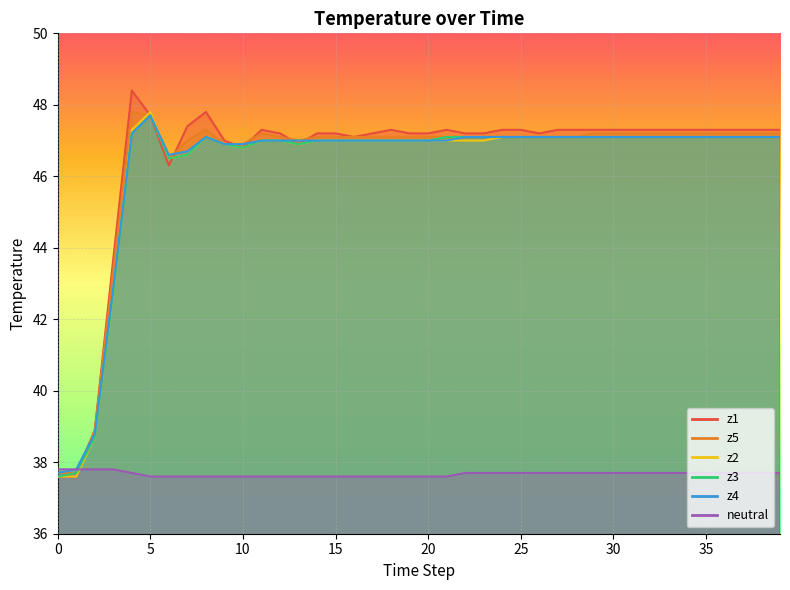

Reading right to left, transcribe all the data shown in this chart.

z1: 47.3	47.3	47.3	47.3	47.3	47.3	47.3	47.3	47.3	47.3	47.3	47.3	47.3	47.2	47.3	47.3	47.2	47.2	47.3	47.2	47.2	47.3	47.2	47.1	47.2	47.2	46.9	47.2	47.3	46.8	47.0	47.8	47.4	46.3	47.7	48.4	43.7	38.9	37.6	37.6
z5: 47.2	47.2	47.2	47.2	47.2	47.2	47.2	47.2	47.2	47.2	47.2	47.1	47.1	47.1	47.1	47.1	47.1	47.1	47.1	47.1	47.1	47.1	47.1	47.1	47.1	47.1	47.0	47.1	47.2	46.9	46.9	47.3	47.0	46.5	47.7	47.8	43.4	38.9	37.7	37.7
z2: 47.1	47.1	47.1	47.1	47.1	47.1	47.1	47.1	47.1	47.1	47.1	47.1	47.1	47.1	47.1	47.1	47.0	47.0	47.0	47.0	47.0	47.0	47.0	47.0	47.0	47.0	46.9	47.0	47.0	46.8	46.9	47.1	46.6	46.5	47.8	47.3	42.8	38.7	37.6	37.6
z3: 47.1	47.1	47.1	47.1	47.1	47.1	47.1	47.1	47.1	47.1	47.1	47.1	47.1	47.1	47.1	47.1	47.1	47.1	47.1	47.0	47.0	47.0	47.0	47.0	47.0	47.0	46.9	47.0	47.0	46.8	46.9	47.1	46.6	46.5	47.7	47.2	42.8	38.7	37.7	37.6
z4: 47.1	47.1	47.1	47.1	47.1	47.1	47.1	47.1	47.1	47.1	47.1	47.1	47.1	47.1	47.1	47.1	47.1	47.1	47.0	47.0	47.0	47.0	47.0	47.0	47.0	47.0	47.0	47.0	47.0	46.9	46.9	47.1	46.7	46.6	47.7	47.2	42.9	38.8	37.8	37.7
neutral: 37.7	37.7	37.7	37.7	37.7	37.7	37.7	37.7	37.7	37.7	37.7	37.7	37.7	37.7	37.7	37.7	37.7	37.7	37.6	37.6	37.6	37.6	37.6	37.6	37.6	37.6	37.6	37.6	37.6	37.6	37.6	37.6	37.6	37.6	37.6	37.7	37.8	37.8	37.8	37.8